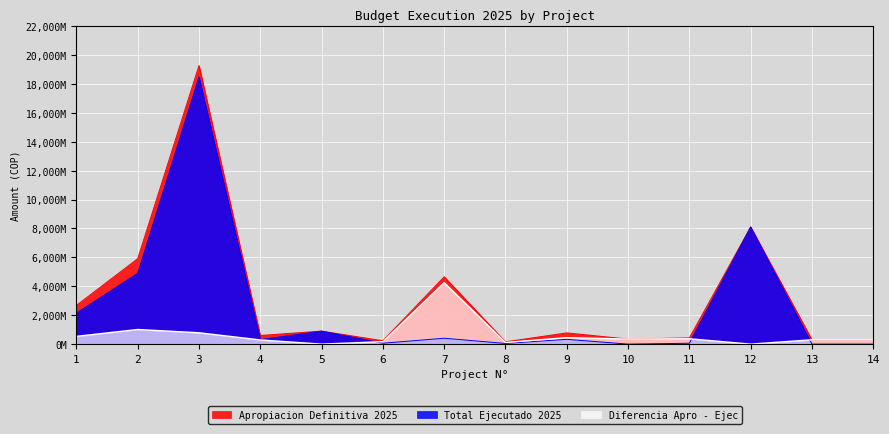

Reading left to right, transcribe all the data shown in this chart.

Apropiacion Definitiva 2025: 1=2678000000	2=5910365826	3=19272113828	4=598000000	5=900000000	6=231854193	7=4656136101	8=159140000	9=776767499	10=350000000	11=430000000	12=8104005574	13=300000000	14=300000000
Total Ejecutado 2025: 1=2142400000	2=4899099866	3=18487762963	4=308000000	5=899545245	6=62000000	7=406200000	8=46200000	9=329999985	10=0	11=60000000	12=8104005542	13=0	14=0
Diferencia Apro - Ejec: 1=535600000	2=1011265960	3=784350865	4=290000000	5=454755	6=169854193	7=4249936101	8=112940000	9=446767514	10=350000000	11=370000000	12=32	13=300000000	14=300000000